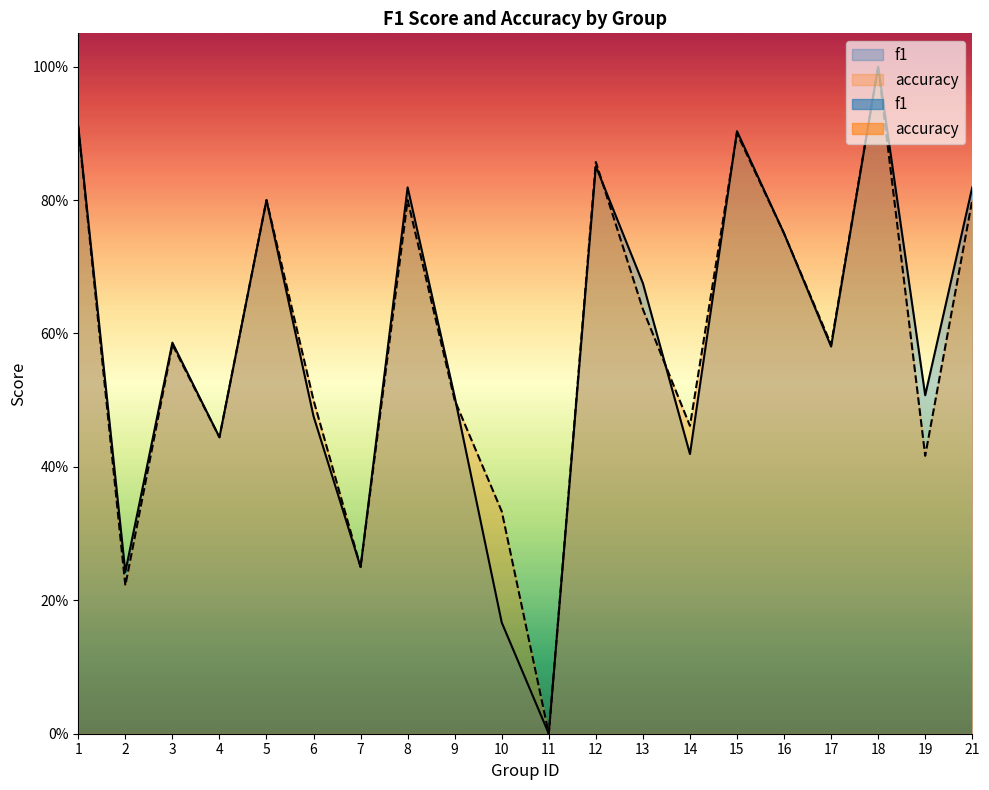

Rank the series by their maximum value, from highest to lowest.

f1, accuracy